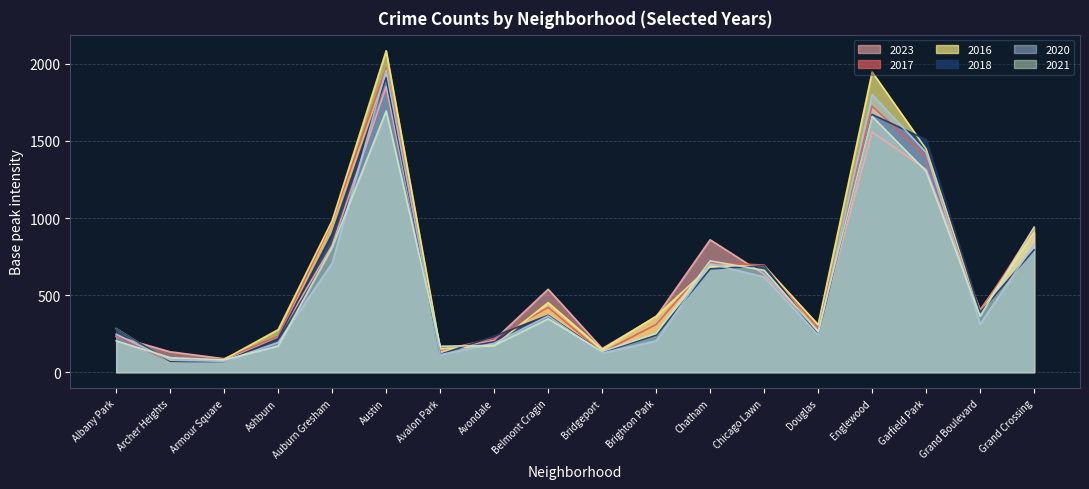

Which series has the widest spread of values?

2016